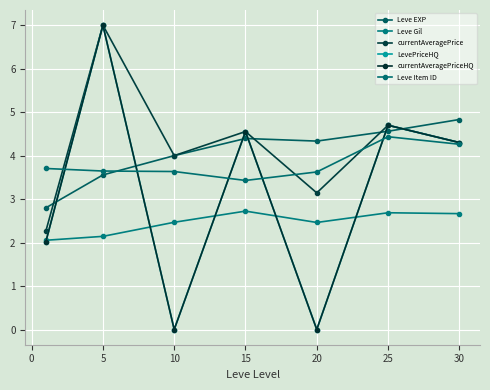

Reading left to right, list all the values displayed in this chart.

Leve EXP: 2.8	3.6	4.0	4.4	4.3	4.6	4.8
Leve Gil: 2.1	2.1	2.5	2.7	2.5	2.7	2.7
currentAveragePrice: 2.3	7.0	4.0	4.6	3.1	4.7	4.3
LevePriceHQ: 2.0	7.0	0.0	4.6	0.0	4.7	4.3
currentAveragePriceHQ: 2.0	7.0	0.0	4.6	0.0	4.7	4.3
Leve Item ID: 3.7	3.6	3.6	3.4	3.6	4.4	4.3